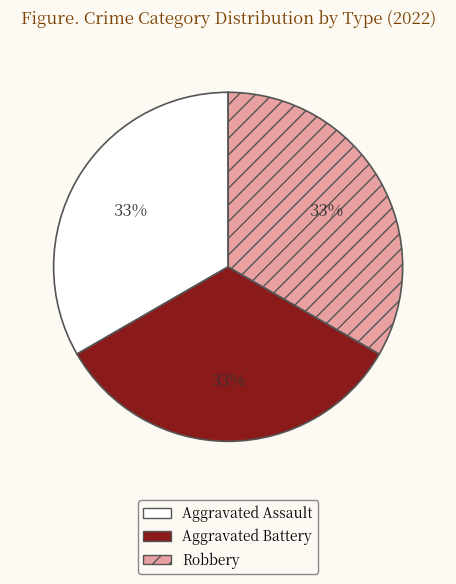

The Aggravated Assault slice represents 33% of the pie. True or false?

True